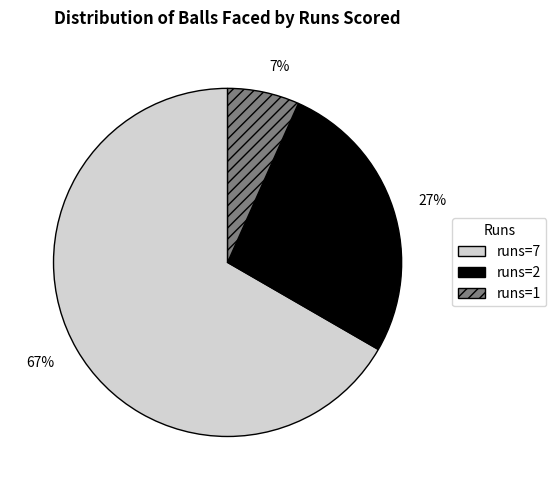

Is it true that runs=7 is 67% of the pie?

True